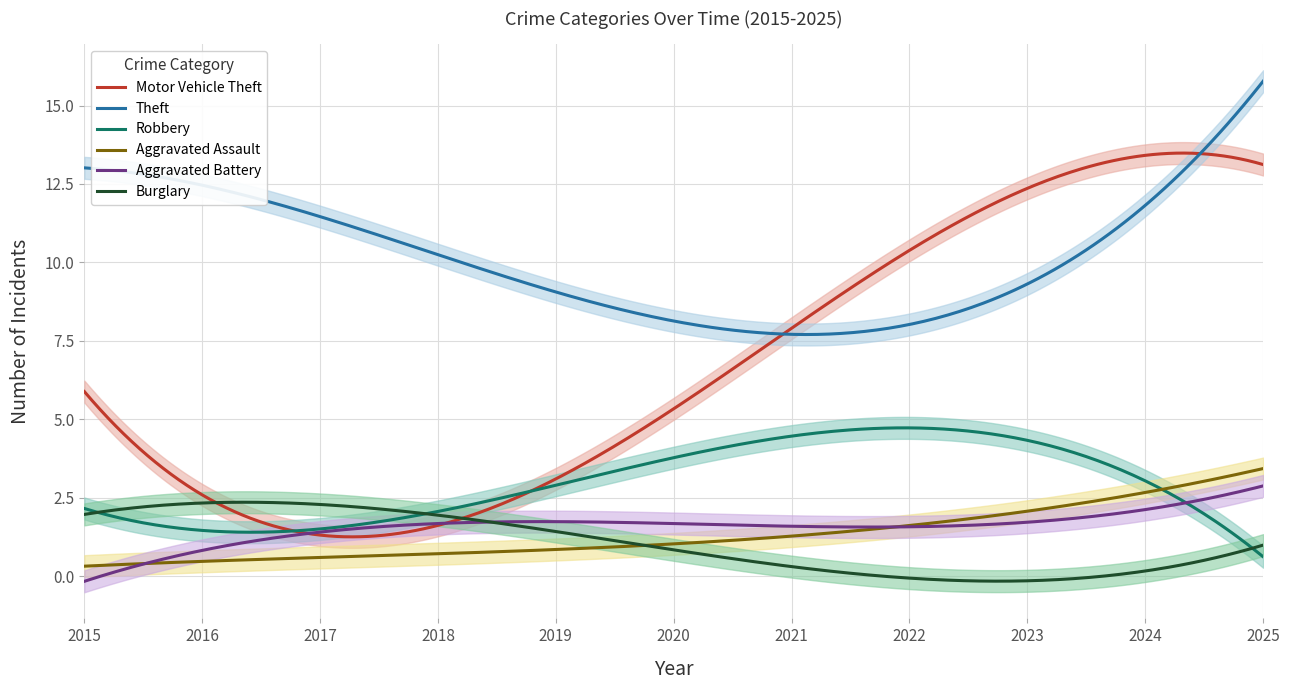

What are all the series names shown in the legend?

Motor Vehicle Theft, Theft, Robbery, Aggravated Assault, Aggravated Battery, Burglary